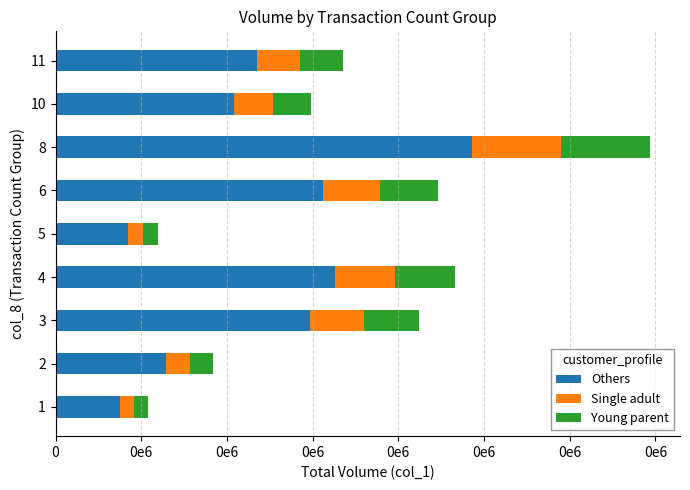

What is the value of the Young parent bar at the 1st from the left?

8100.0